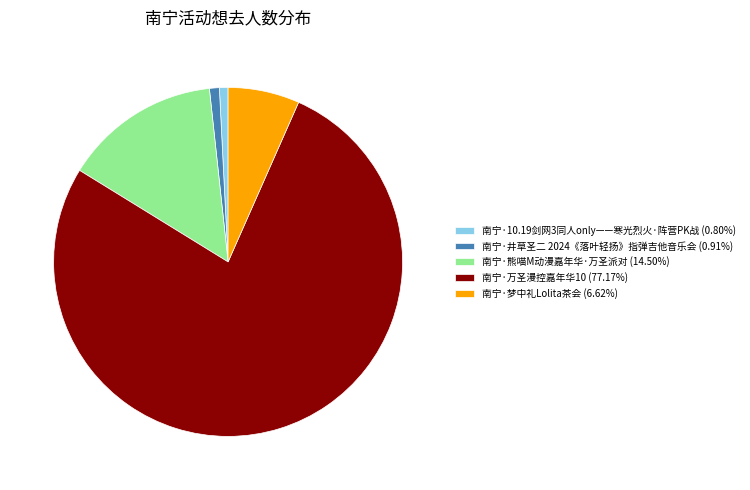

Approximately how many times larger is the value at 南宁·熊喵M动漫嘉年华·万圣派对 compared to 南宁·10.19剑网3同人only——寒光烈火·阵营PK战?

18.1